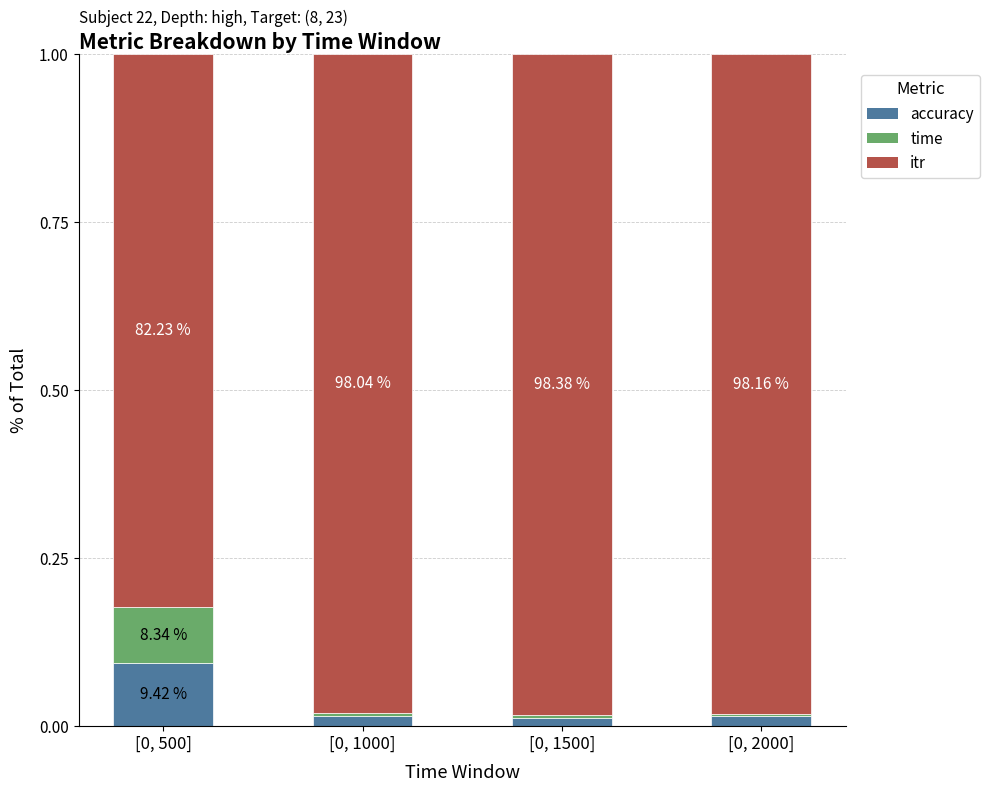

What are all the series names shown in the legend?

accuracy, time, itr